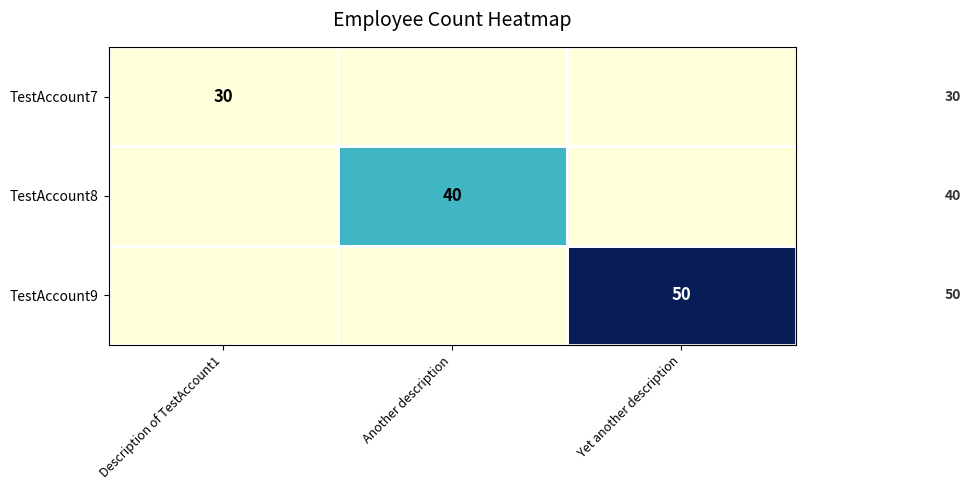

Is it true that TestAccount7 equals 30 at Description of TestAccount1?

True